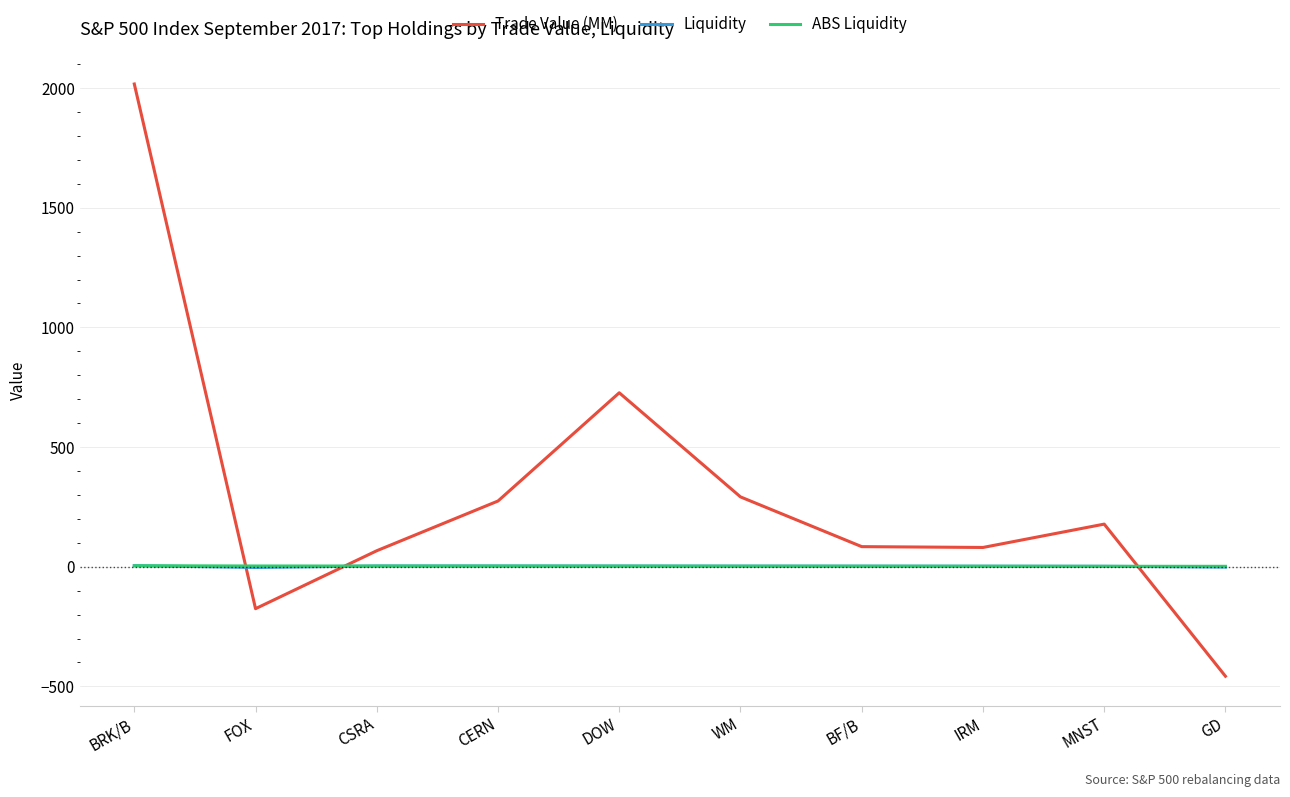

What are all the series names shown in the legend?

Trade Value (MM), Liquidity, ABS Liquidity